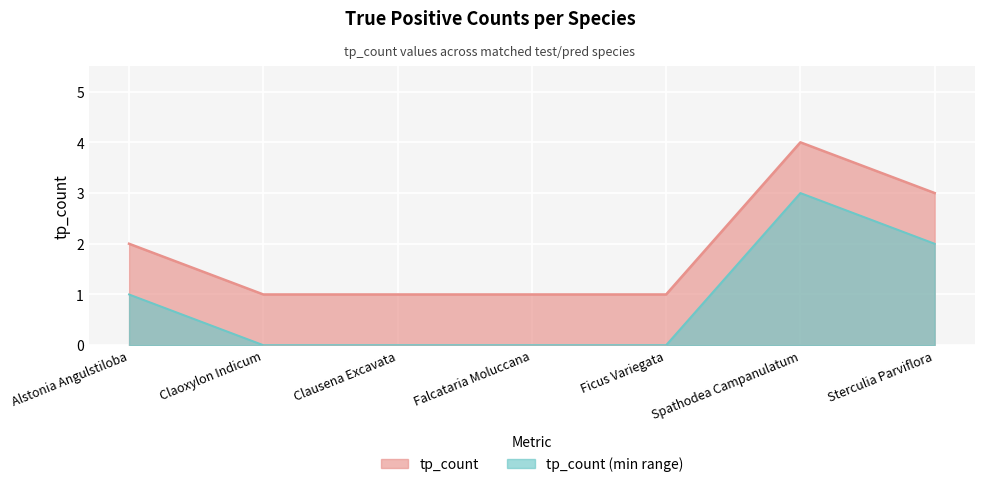

Which has a higher value, Ficus Variegata or Spathodea Campanulatum?

Spathodea Campanulatum